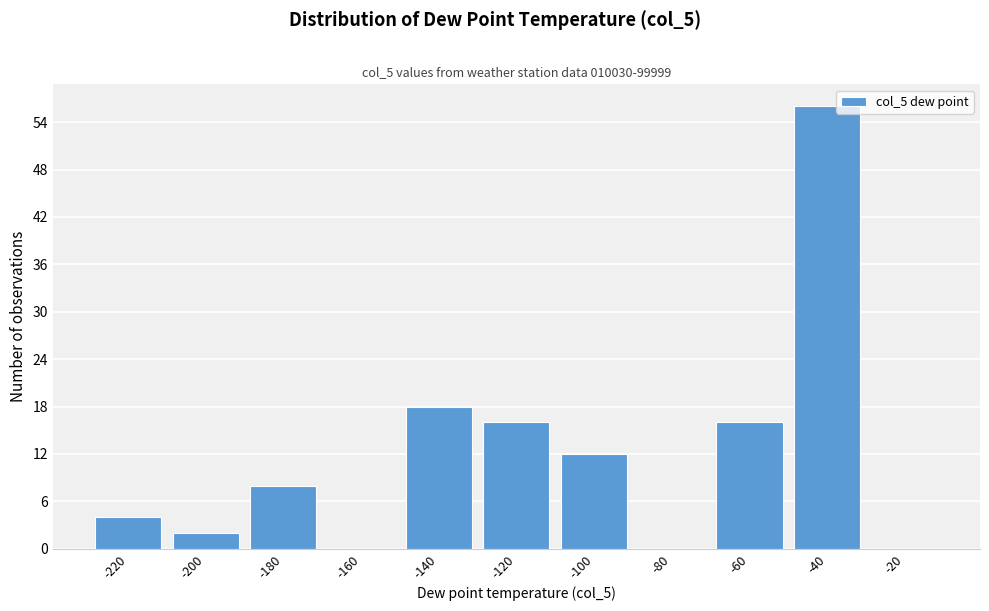

Reading right to left, list all the values displayed in this chart.

-20=0	-40=56	-60=16	-80=0	-100=12	-120=16	-140=18	-160=0	-180=8	-200=2	-220=4